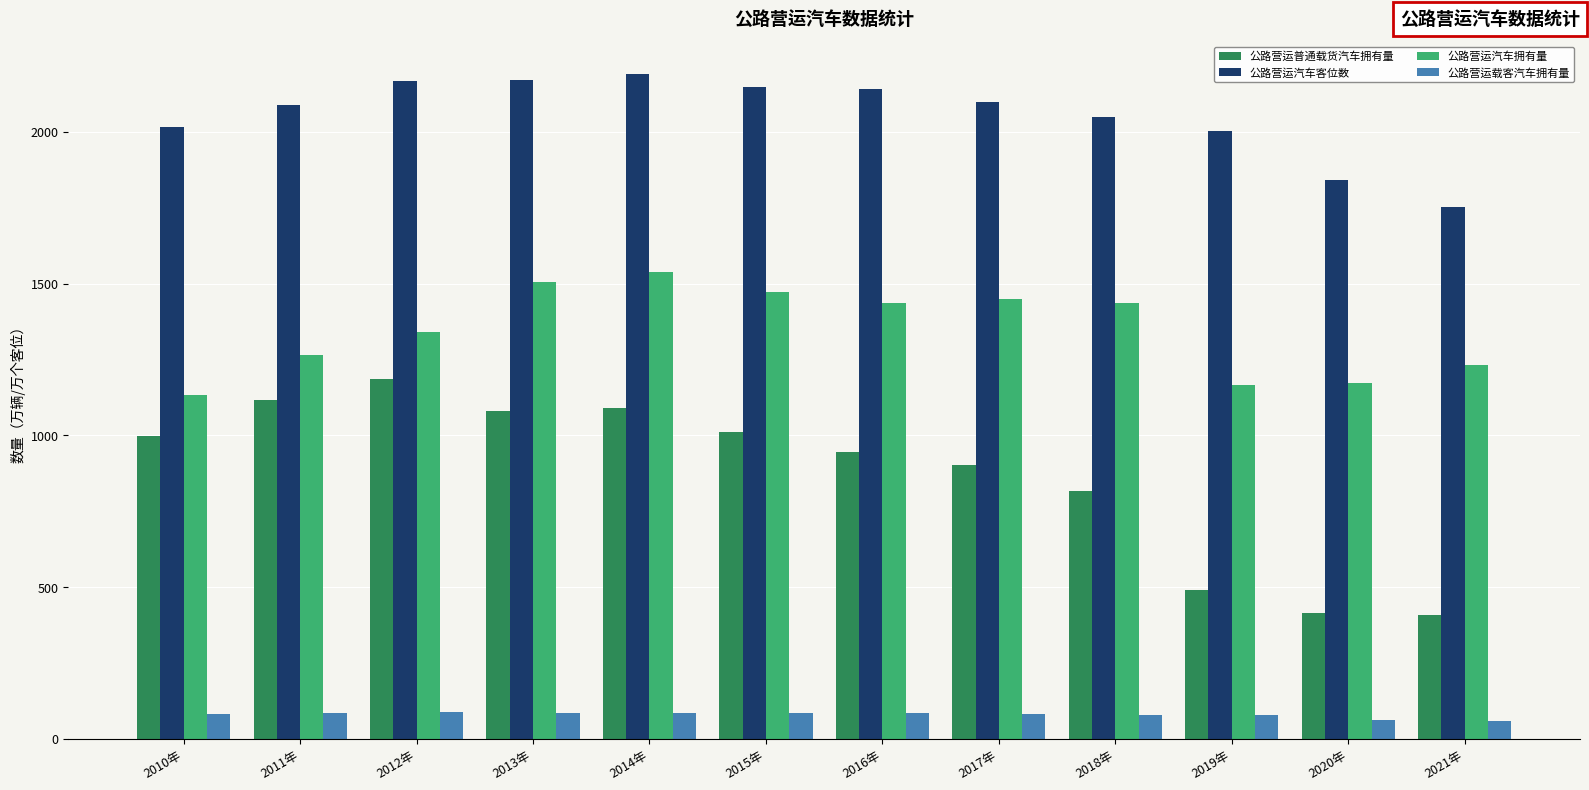

Is the value of 公路营运汽车拥有量 at 2013年 greater than the value of 公路营运普通载货汽车拥有量 at 2020年?

Yes